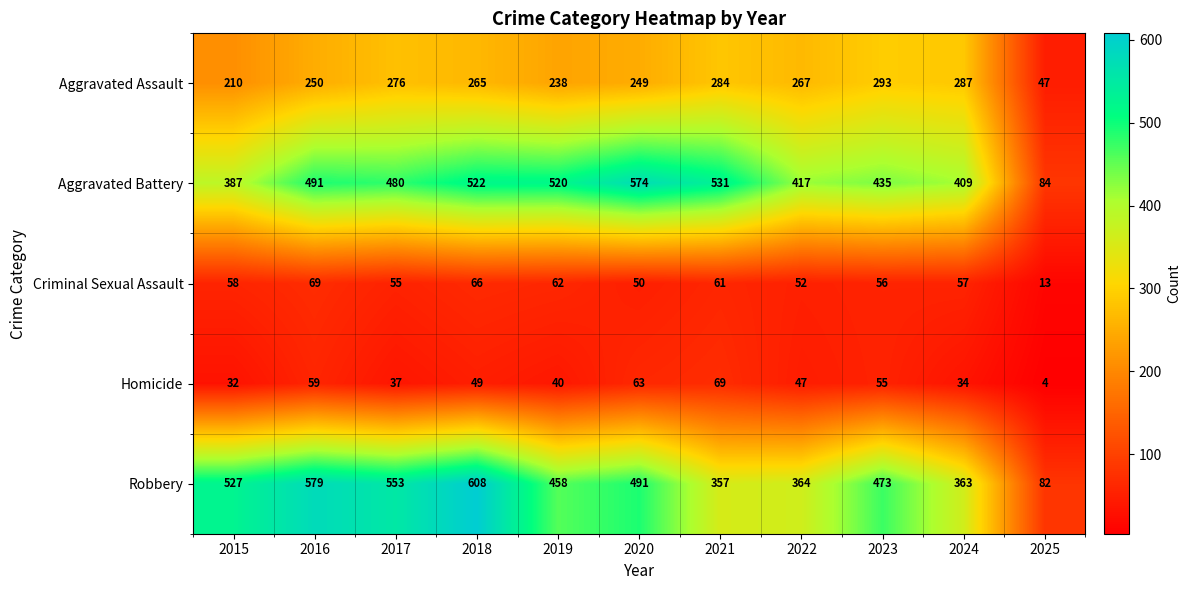

At how many categories does at least one series exceed 548?

4